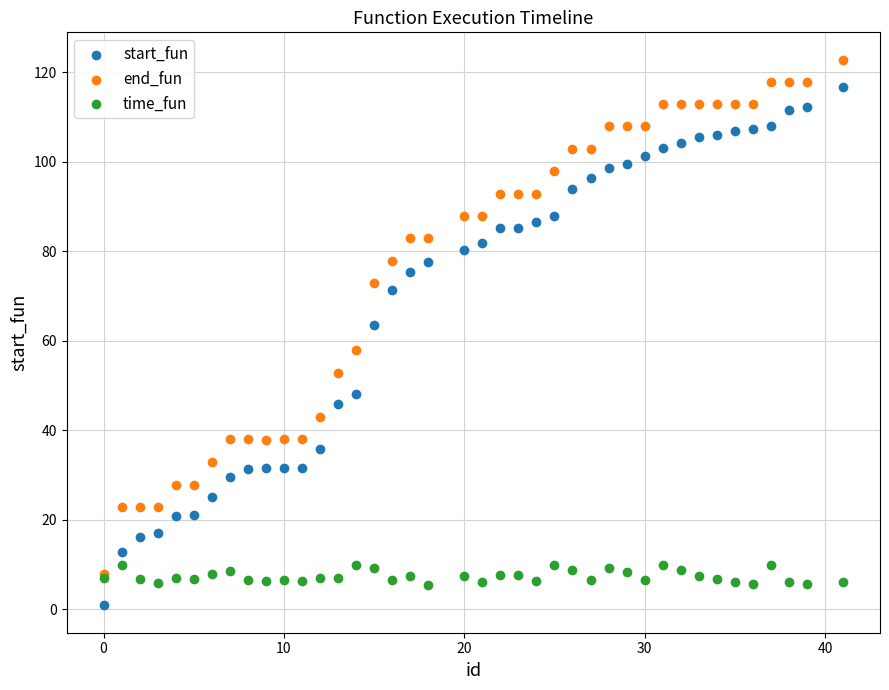

In the end_fun series, what Y value is closest to 65?

57.9